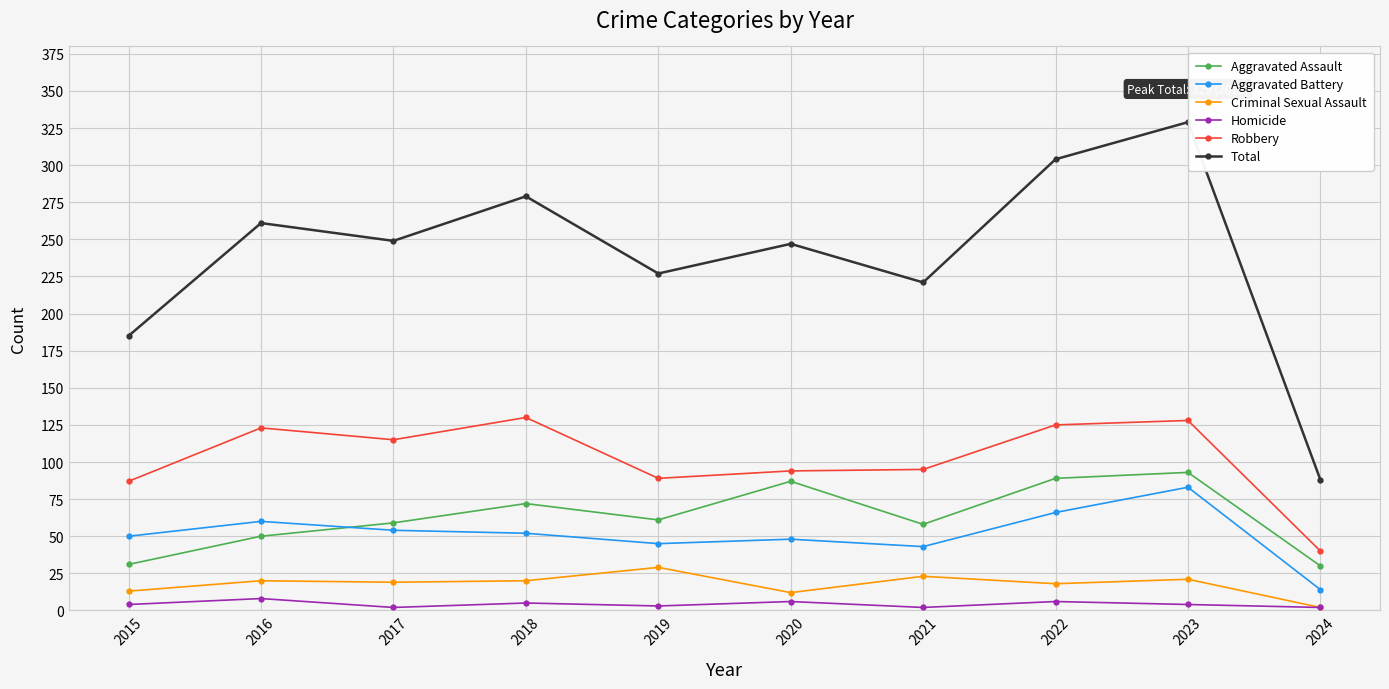

Is it true that Robbery equals 89 at 2019?

True